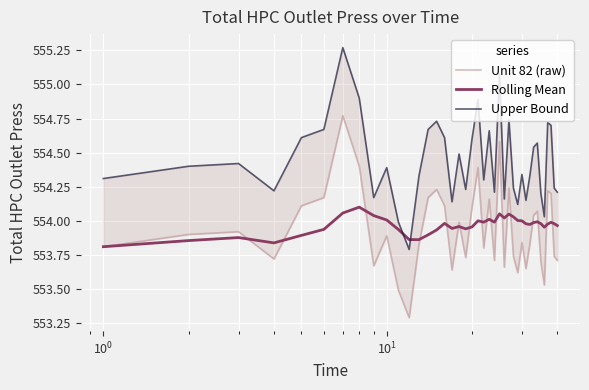

At how many categories does at least one series exceed 553?

40